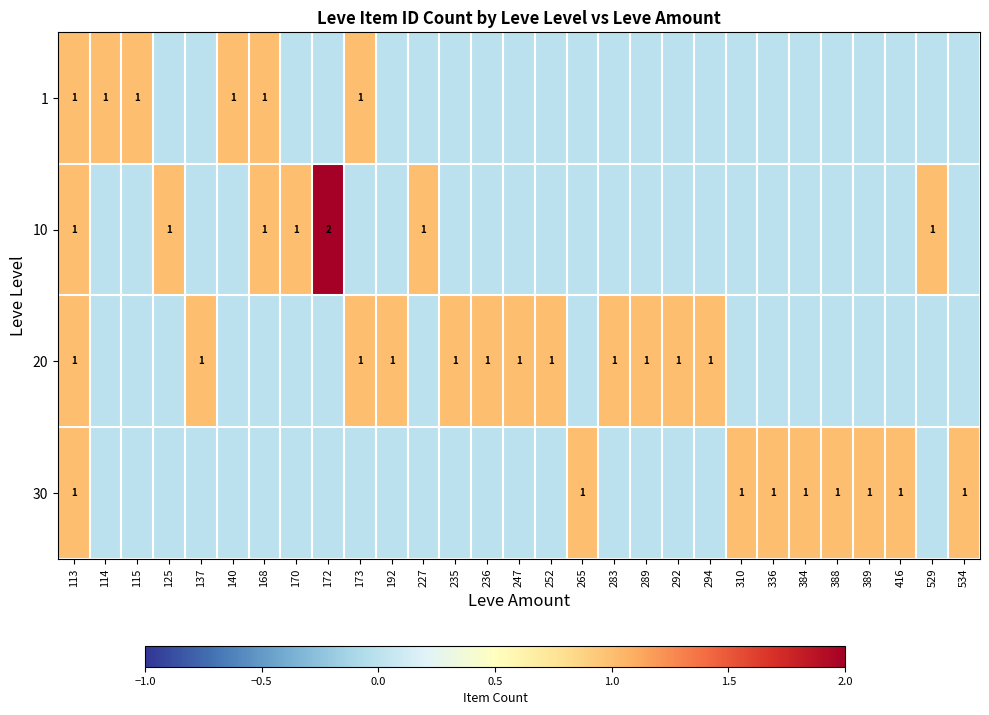

The 30 series shows 1 at 389. True or false?

True